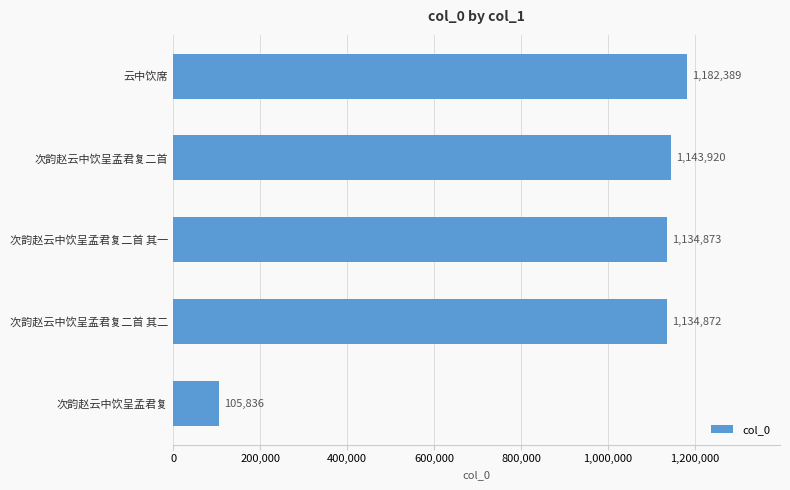

What is the sum of all values?

4701890